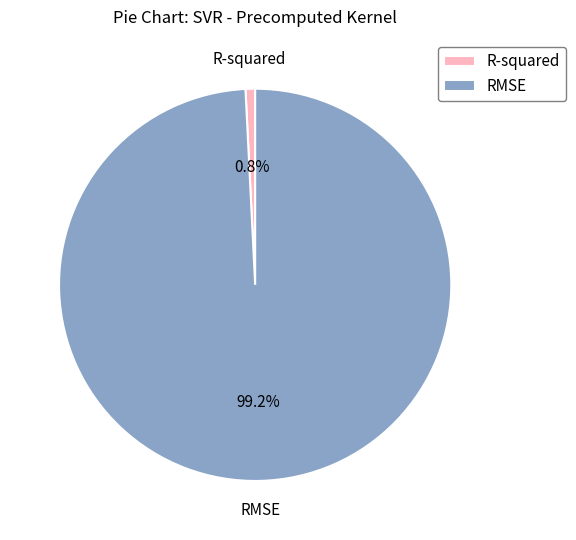

Is there a majority slice in this chart?

Yes